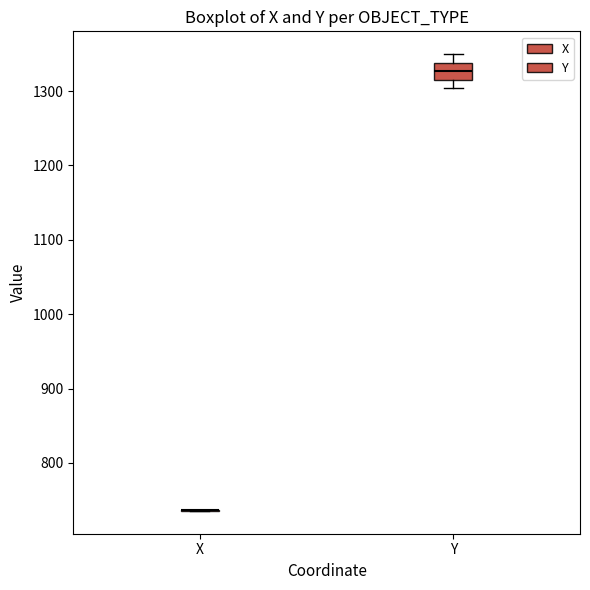

Which box is the tallest, from its lower edge to its upper edge?

Y